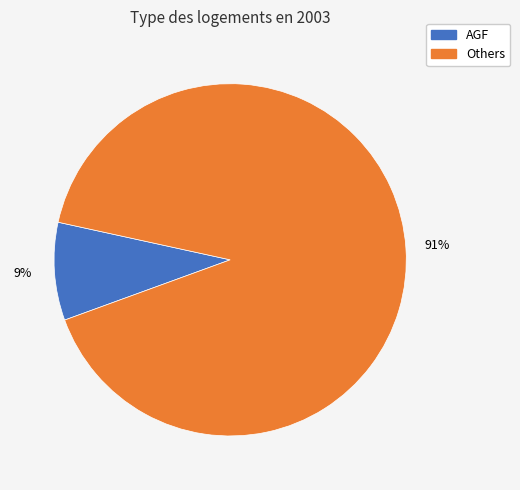

Is there a majority slice in this chart?

Yes